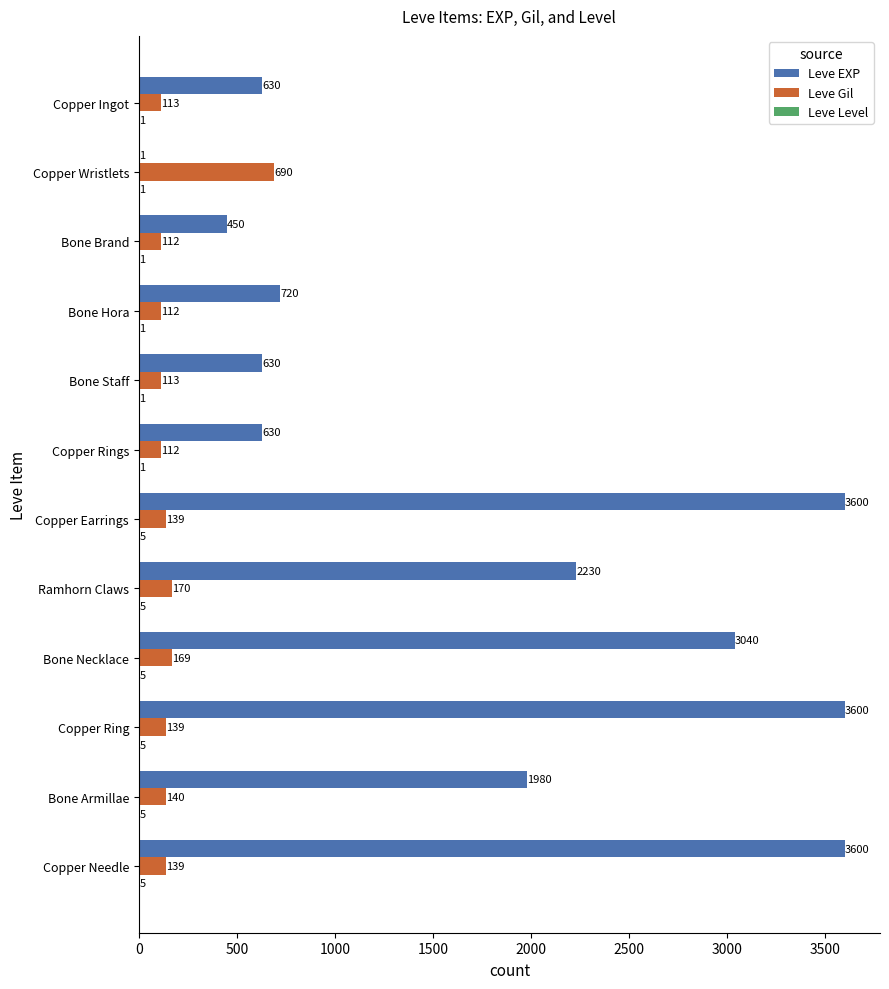

What is the total value across all series at Copper Rings?

743